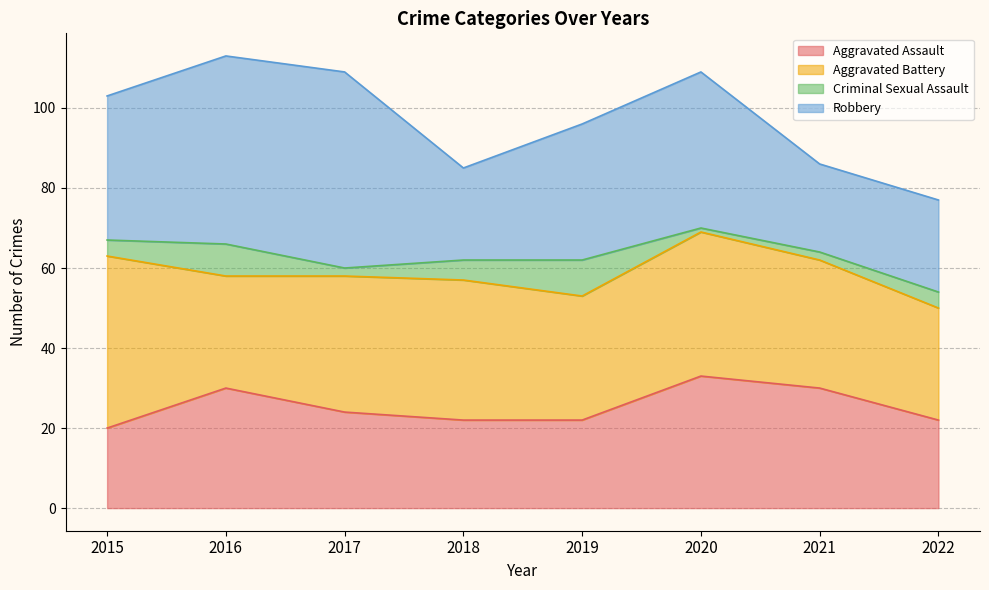

Is the value of Robbery at 2019 greater than the value of Aggravated Assault at 2018?

Yes